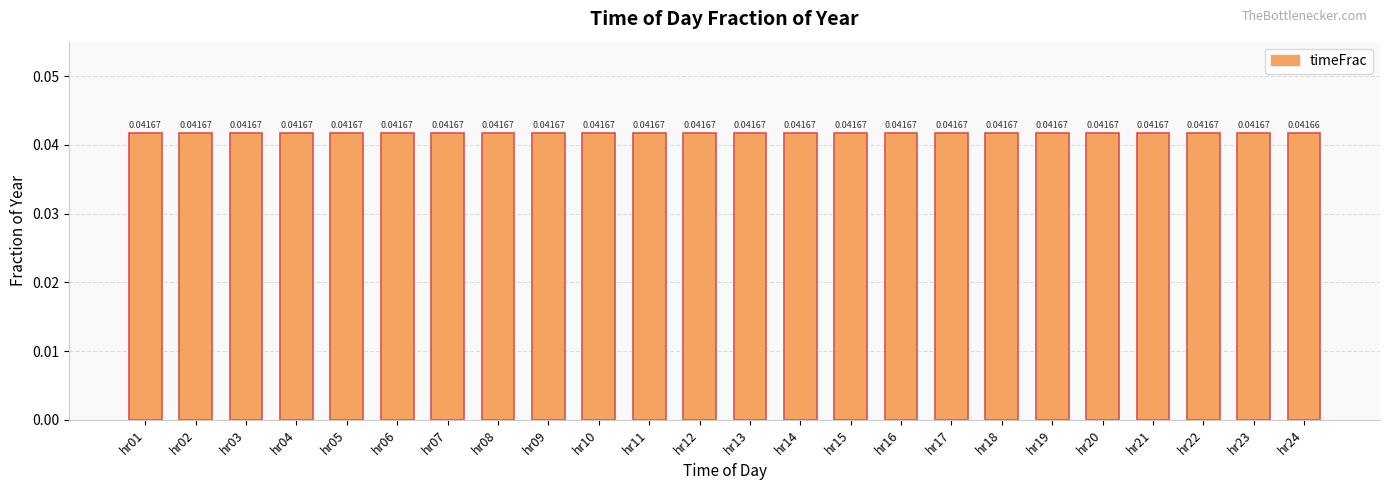

Count the number of data series in this chart.

1